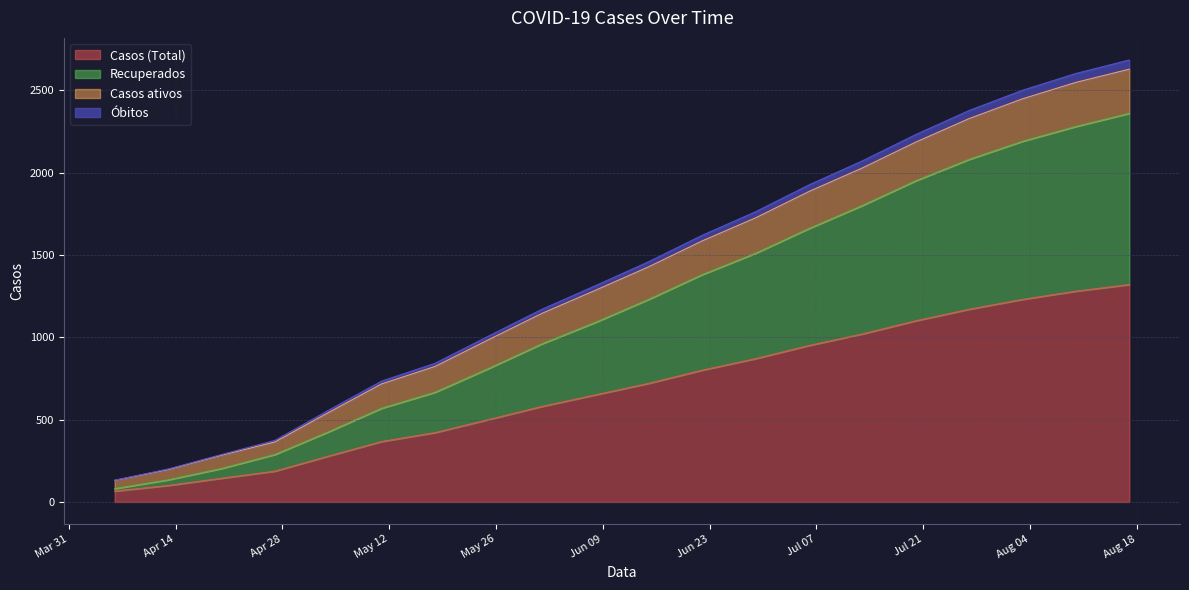

Does the chart display data point markers on the line(s)?

No